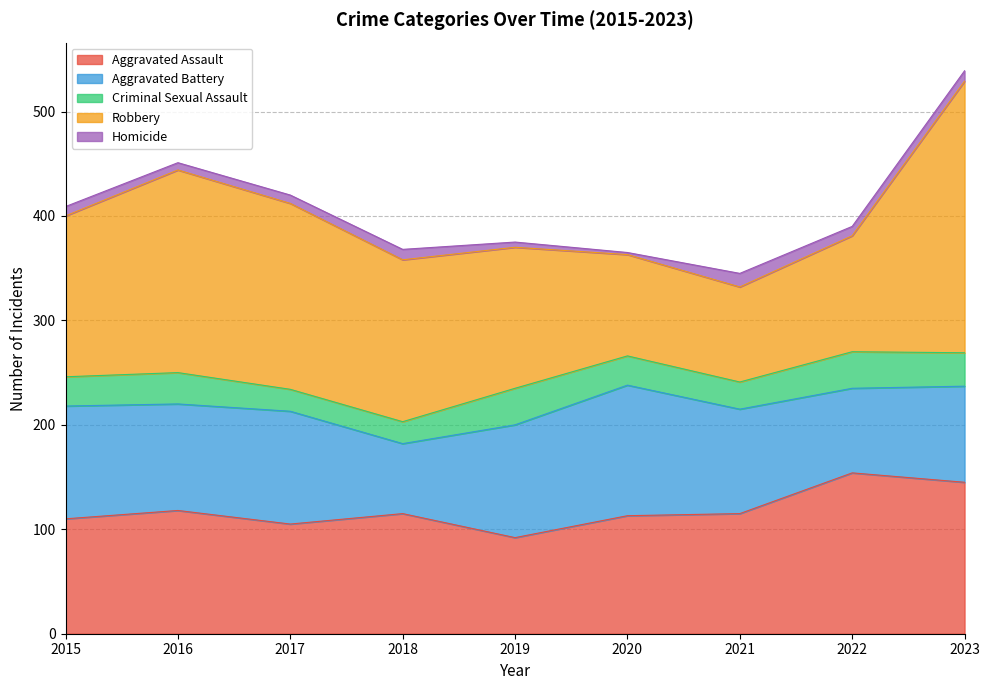

What is the difference between the Robbery values at 2016 and 2017?

16